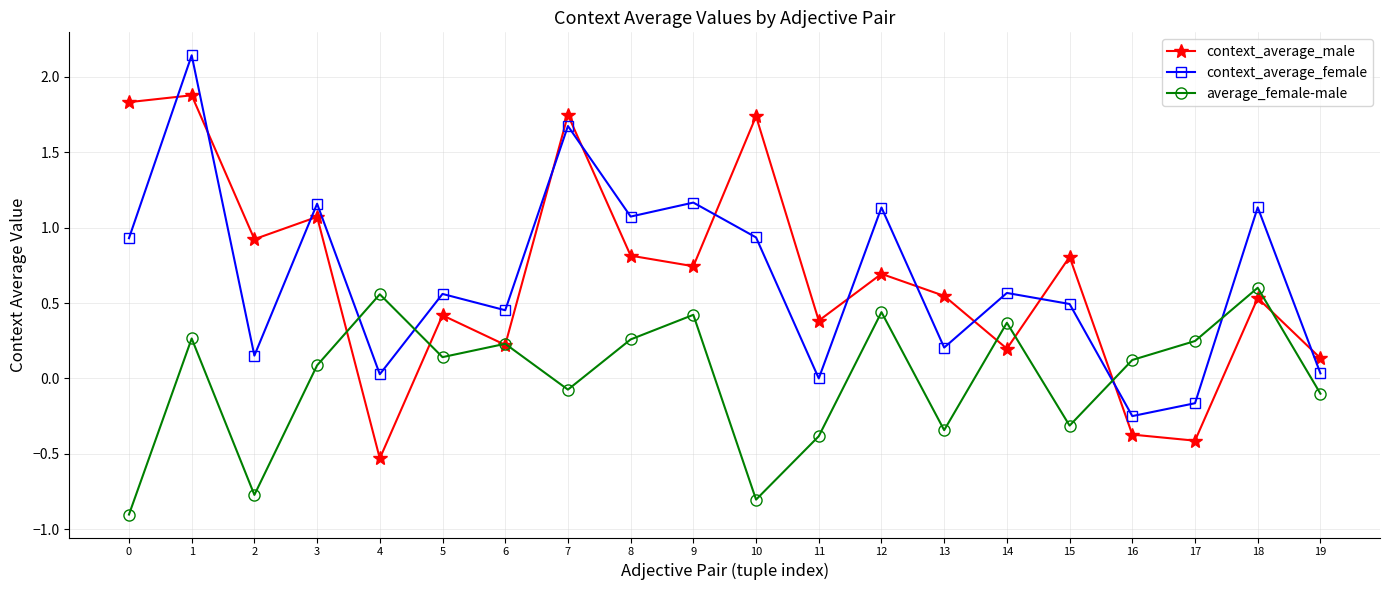

What are all the series names shown in the legend?

context_average_male, context_average_female, average_female-male